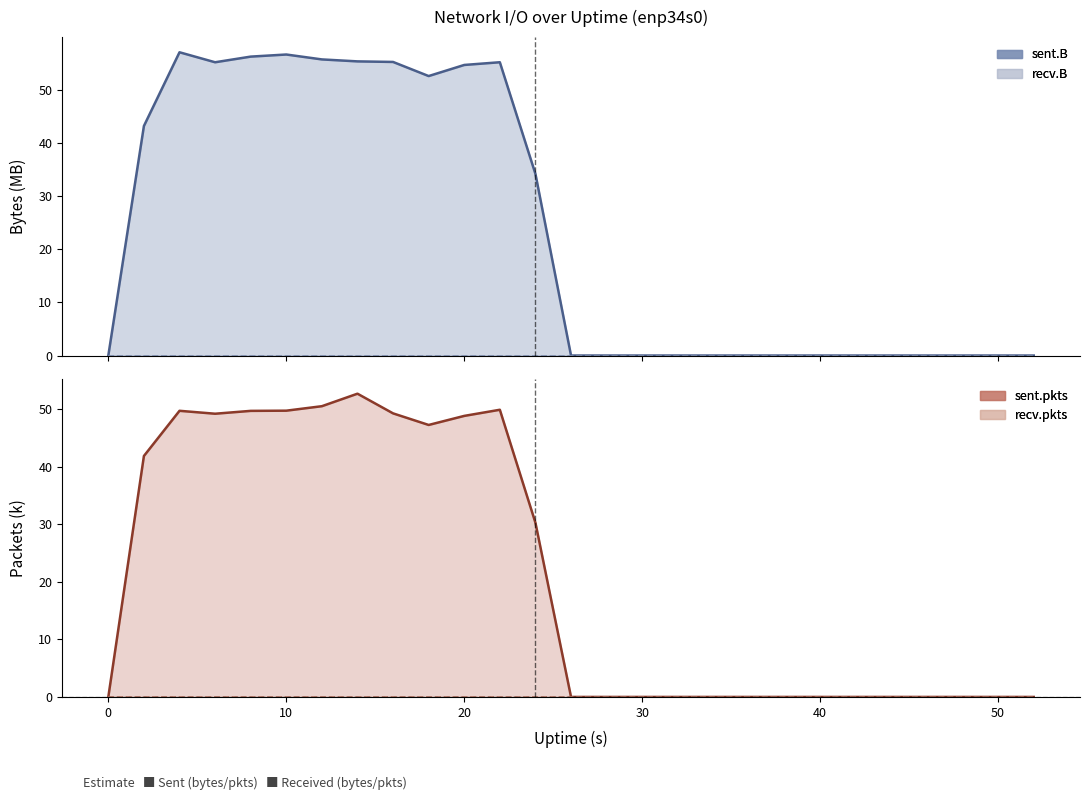

What is the highest value of the sent.B series?

57.1